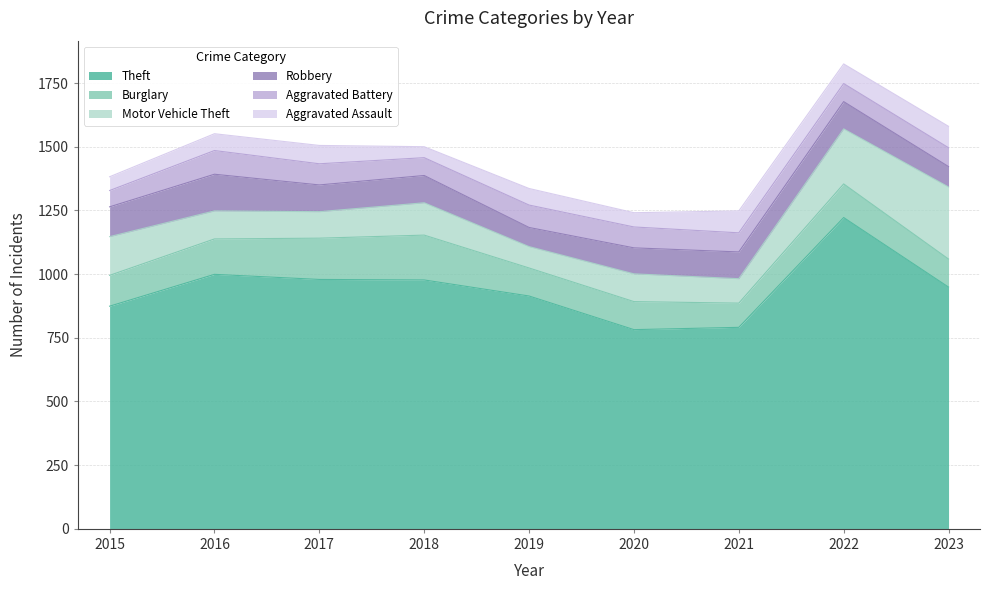

What is the minimum value for Aggravated Battery?

64